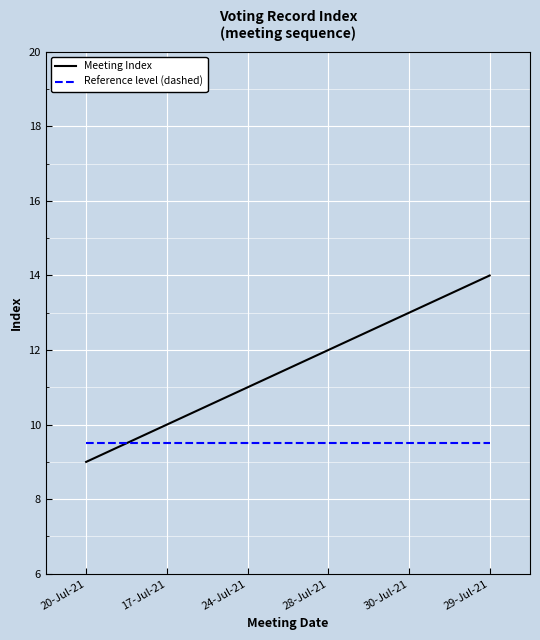

What is the total value across all series at 28-Jul-21?

21.5